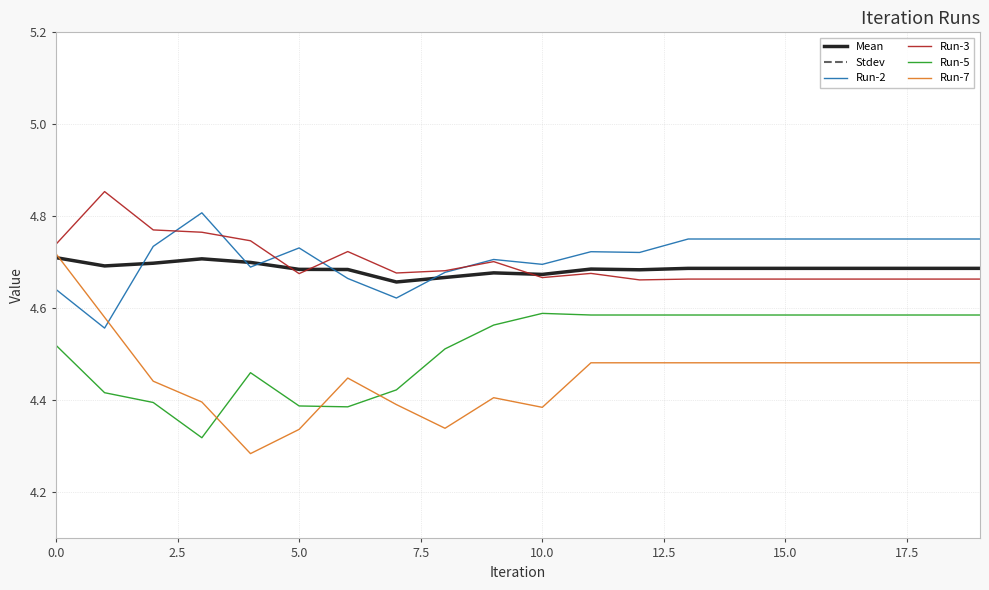

True or false: Run-2 and Run-5 cross at least once.

False